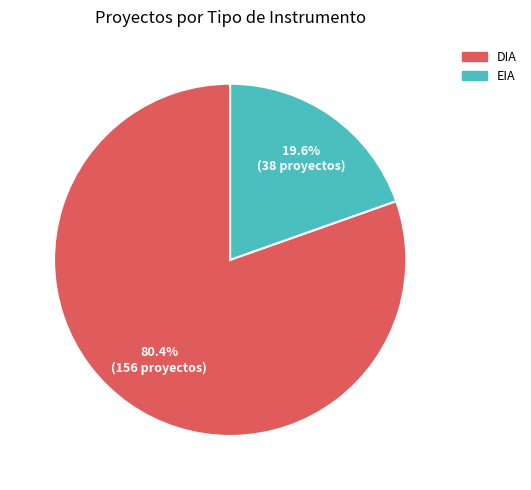

The EIA slice represents 20% of the pie. True or false?

True